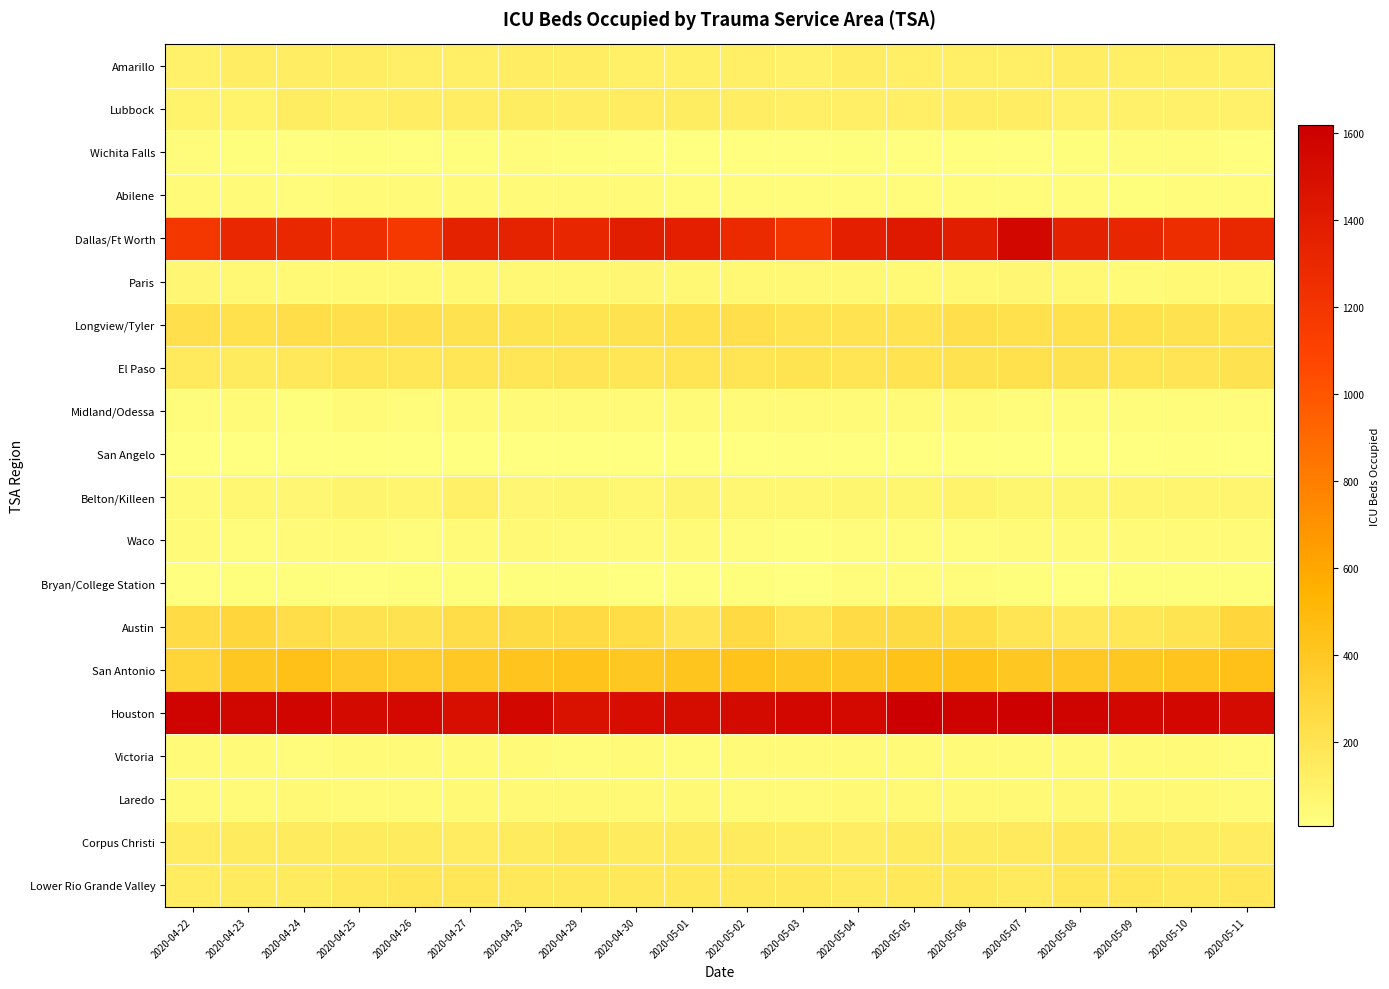

At 2020-04-23, list the series in order from smallest to largest.

San Angelo, Bryan/College Station, Wichita Falls, Waco, Midland/Odessa, Abilene, Victoria, Laredo, Paris, Belton/Killeen, Lubbock, Amarillo, Lower Rio Grande Valley, El Paso, Corpus Christi, Longview/Tyler, Austin, San Antonio, Dallas/Ft Worth, Houston